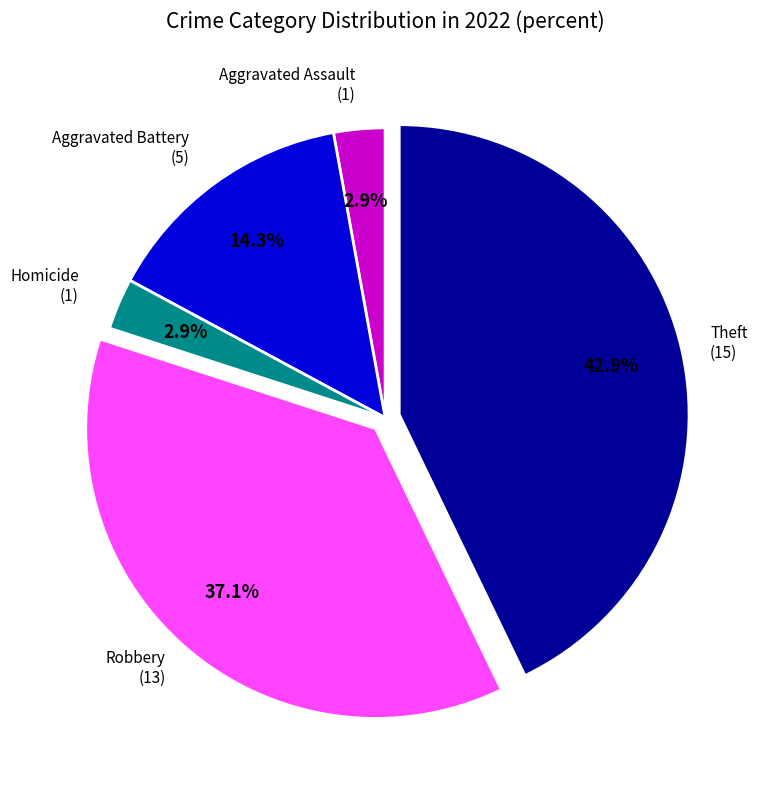

Does any single category account for the majority?

No